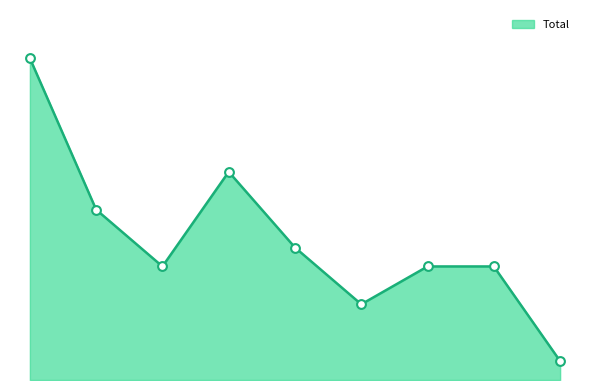

Does the chart have visible grid lines?

No